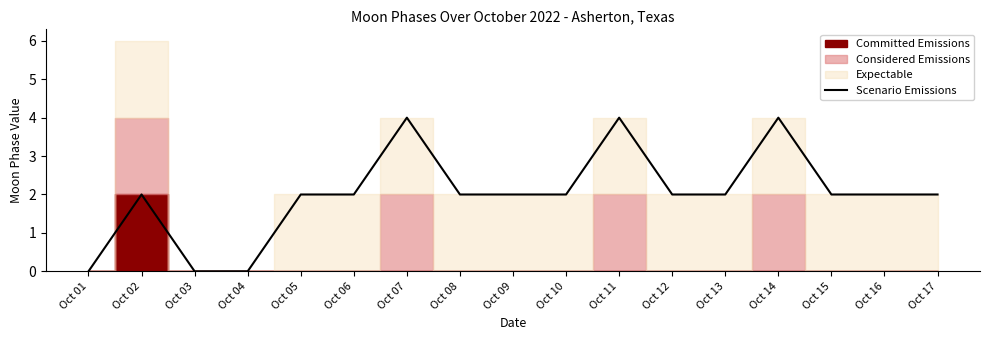

True or false: the data has more than 1 interior local peaks.

True